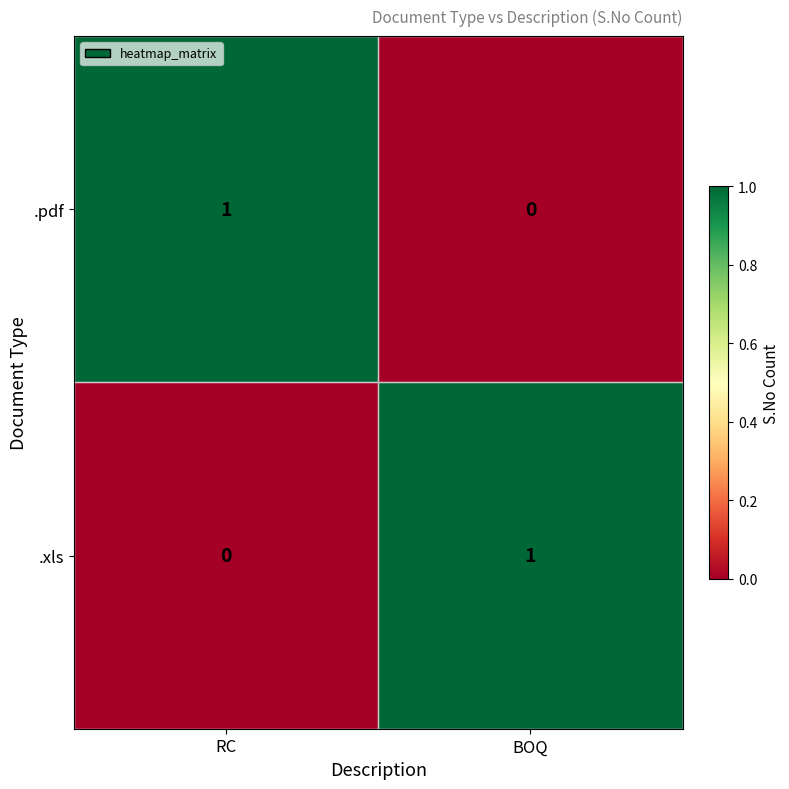

List the labels in order of .pdf value, smallest first.

BOQ, RC